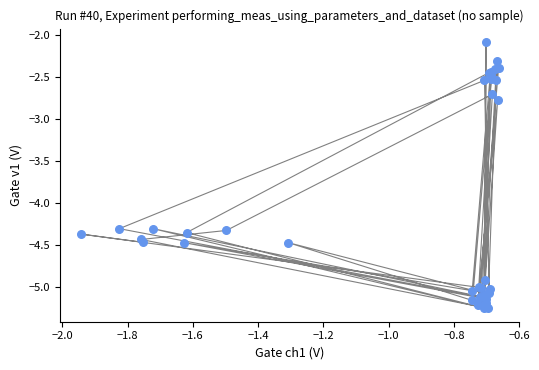

What Y value in the scatter plot is closest to -3?

-2.8